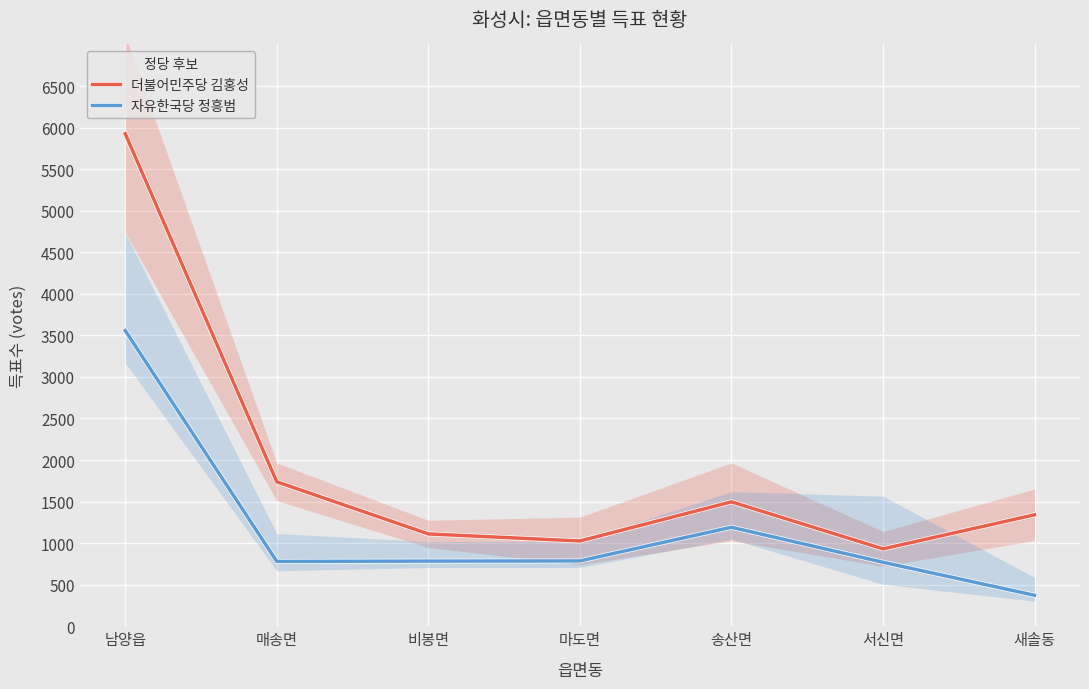

How many lines are shown in the chart?

2